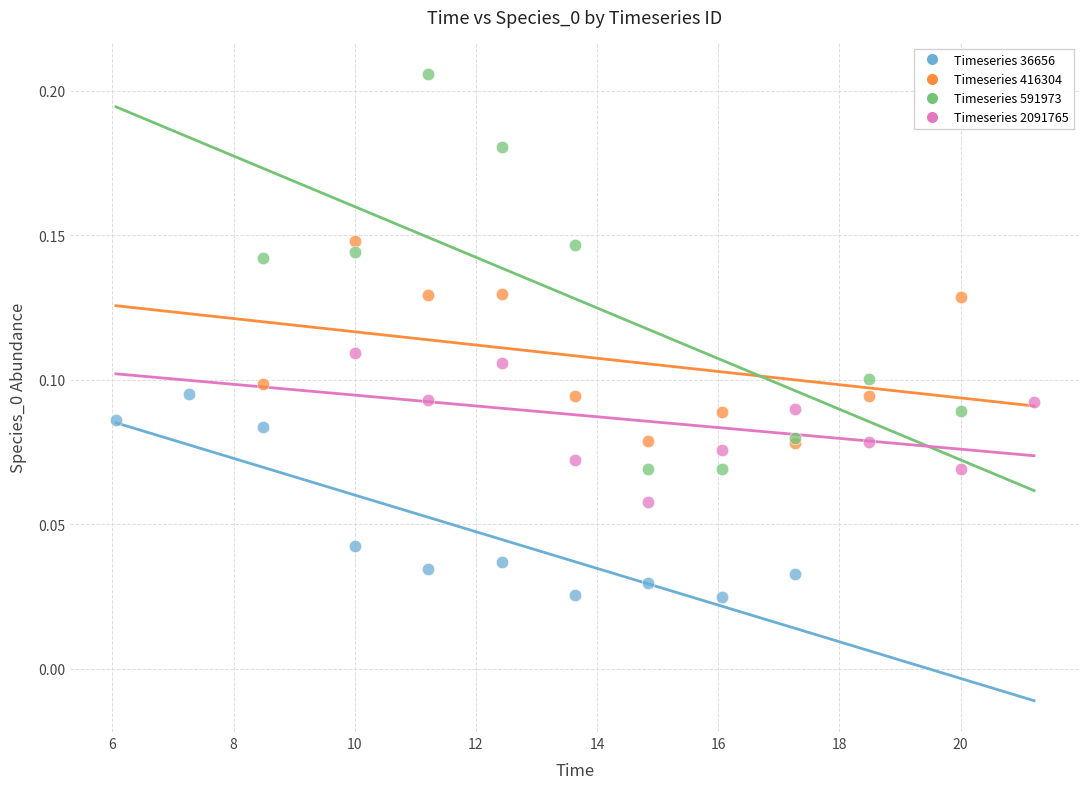

Which series reaches the maximum Y coordinate?

Timeseries 591973